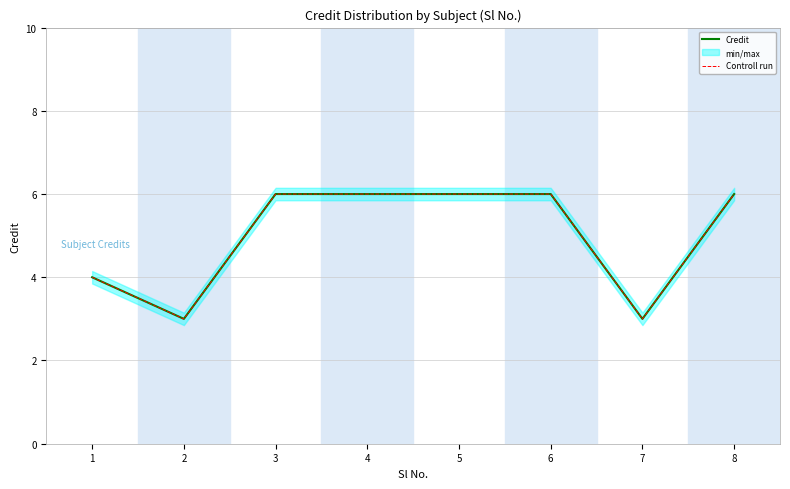

Which has a higher value, 1 or 4?

4